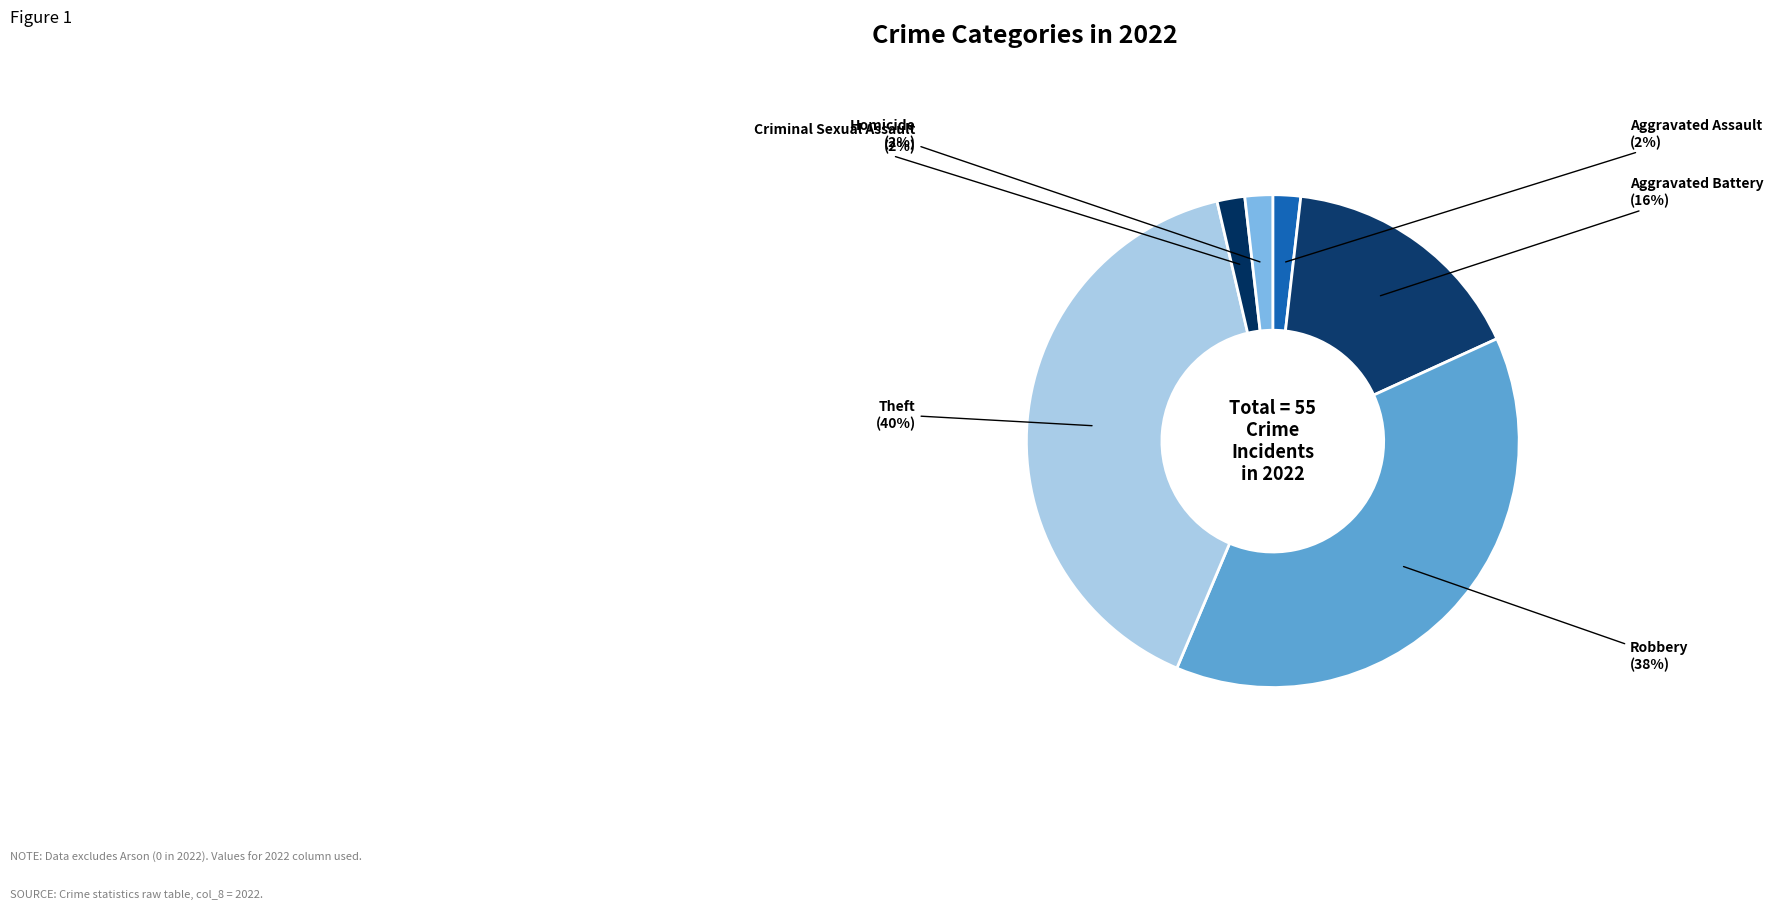

Which slice is the largest?

Theft